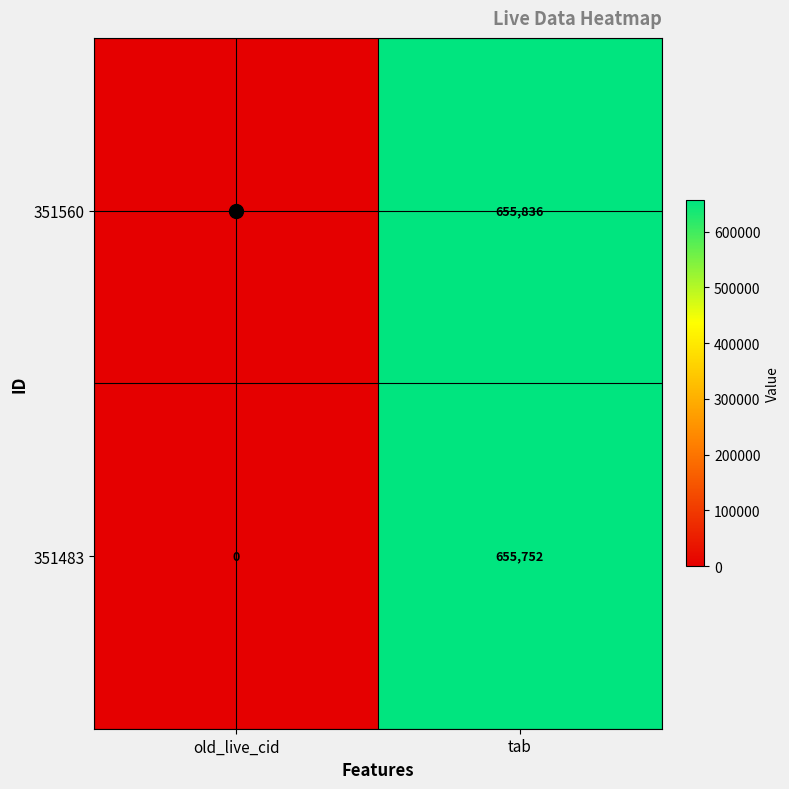

What is the spread (max minus min) of values at tab?

84